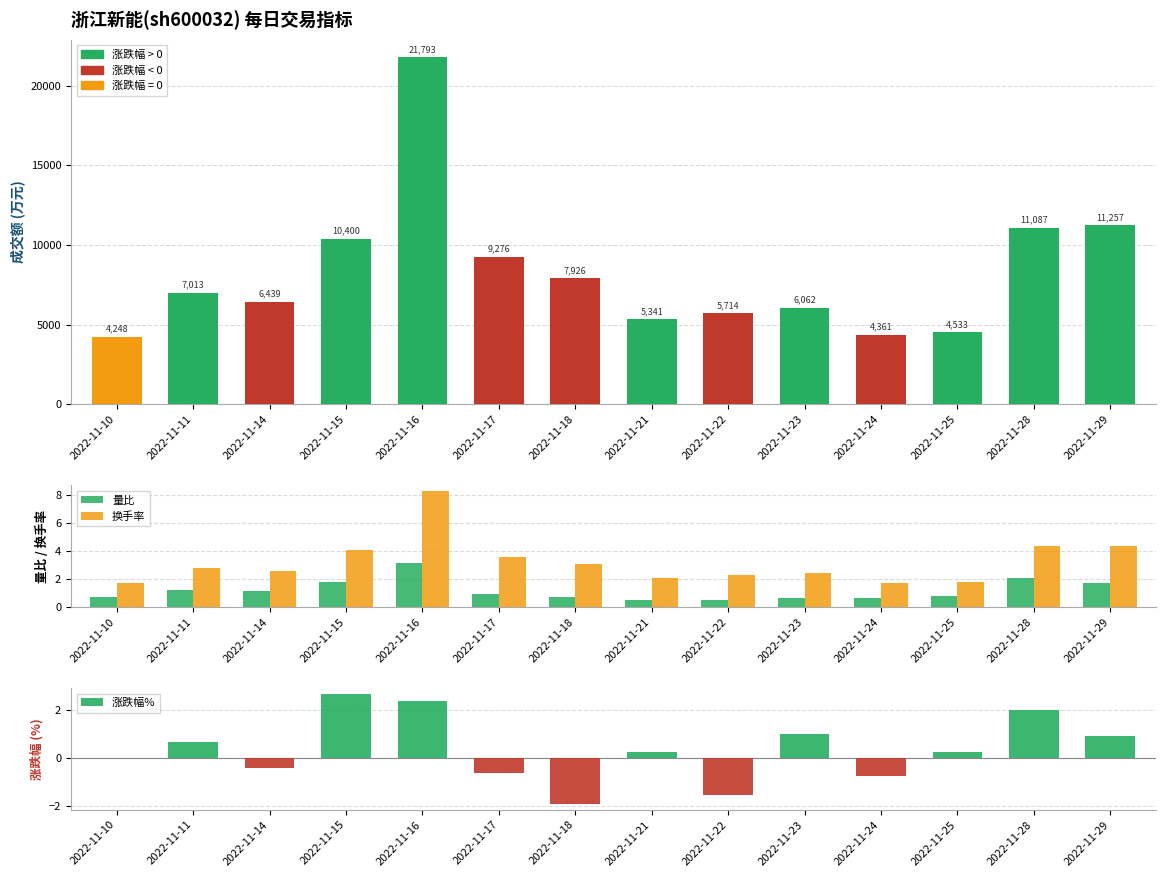

At how many categories does at least one series exceed 2095?

14